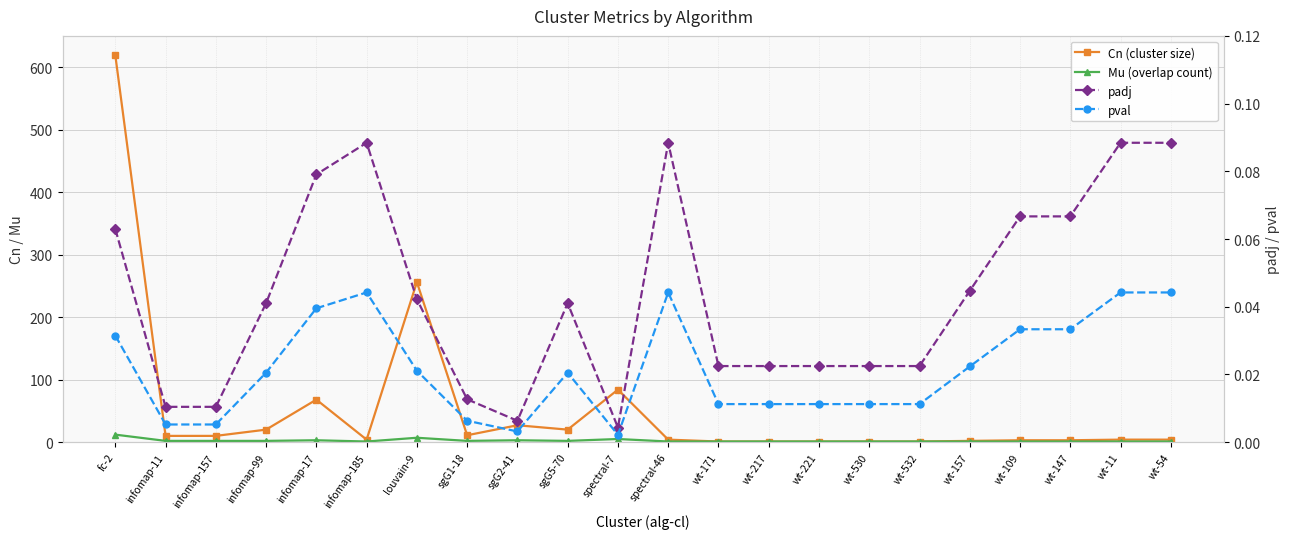

At which category does Mu (overlap count) reach its first local peak?

infomap-17